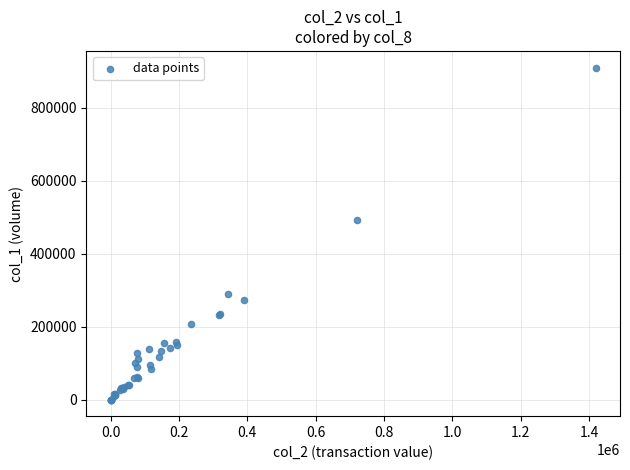

What Y value in the scatter plot is closest to 455500?

494000